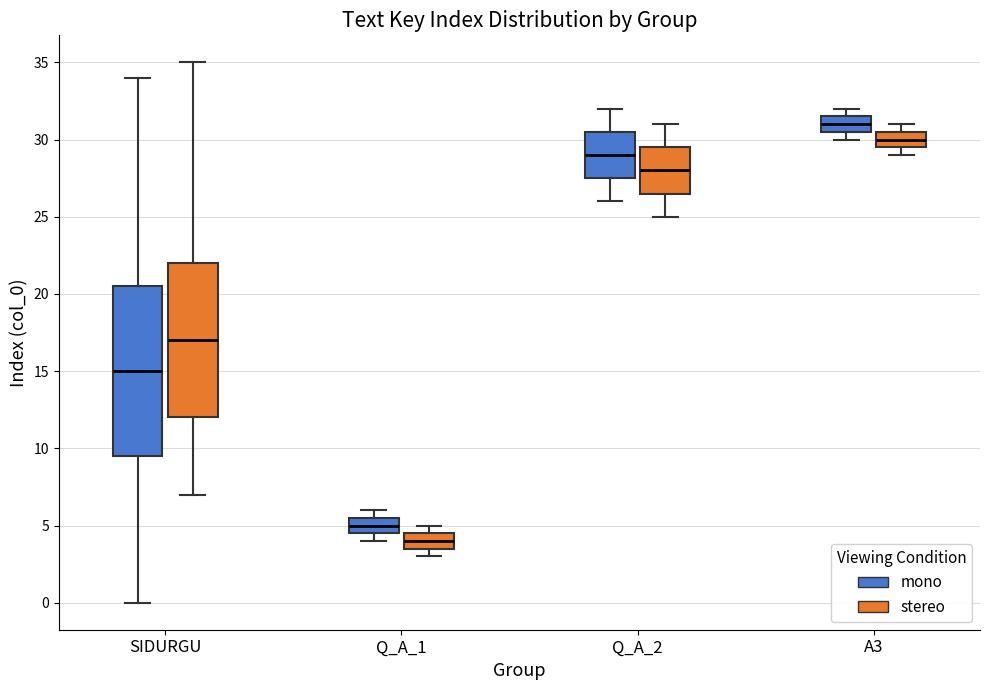

Reading left to right, read every box against the y-axis: the position of its median line, the range the box covers, and the ends of its whiskers. The values are not printed on the chart, so give them approximately, as read against the axis.

SIDURGU (mono): median 15.0, box 9.5 to 20.5, whiskers 0.0 to 34.0
SIDURGU (stereo): median 17.0, box 12.0 to 22.0, whiskers 7.0 to 35.0
Q_A_1 (mono): median 5.0, box 4.5 to 5.5, whiskers 4.0 to 6.0
Q_A_1 (stereo): median 4.0, box 3.5 to 4.5, whiskers 3.0 to 5.0
Q_A_2 (mono): median 29.0, box 27.5 to 30.5, whiskers 26.0 to 32.0
Q_A_2 (stereo): median 28.0, box 26.5 to 29.5, whiskers 25.0 to 31.0
A3 (mono): median 31.0, box 30.5 to 31.5, whiskers 30.0 to 32.0
A3 (stereo): median 30.0, box 29.5 to 30.5, whiskers 29.0 to 31.0